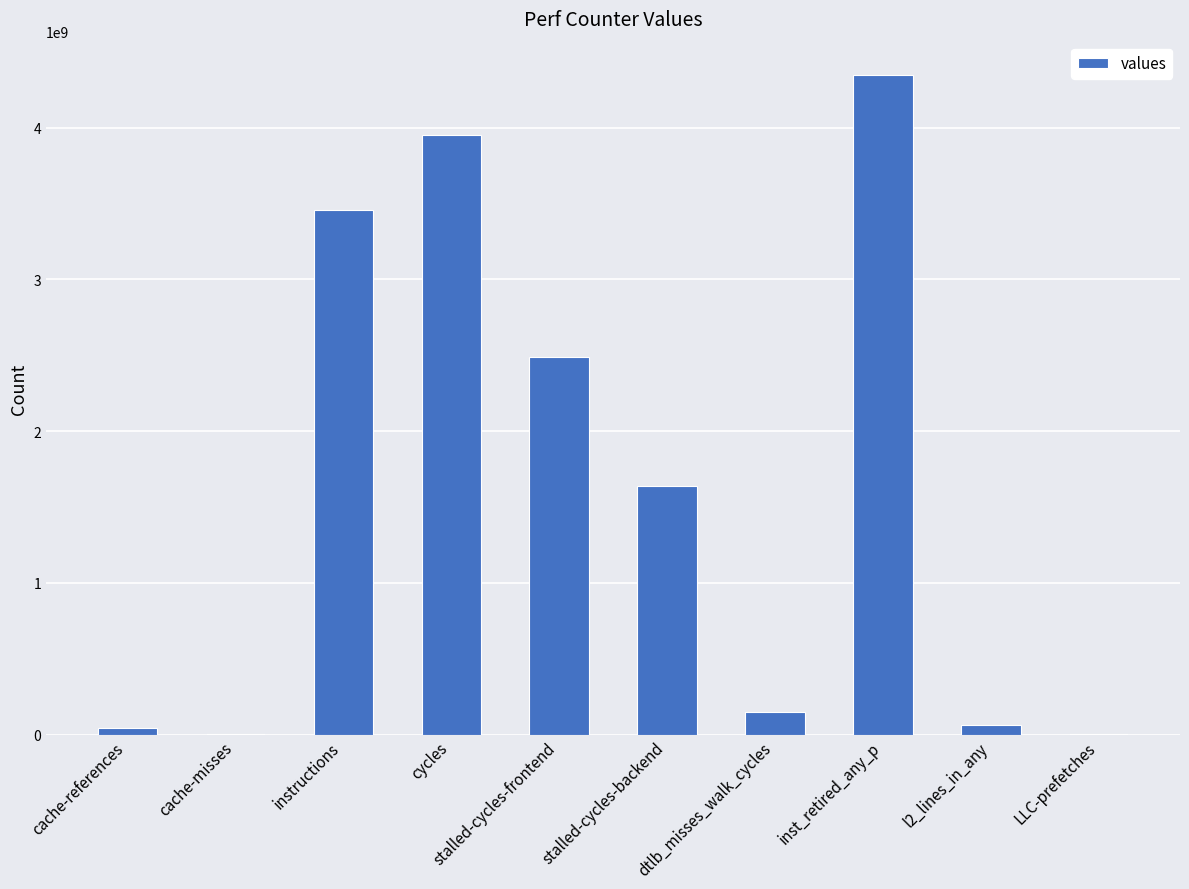

Is it true that the value at l2_lines_in_any is 63635196?

True